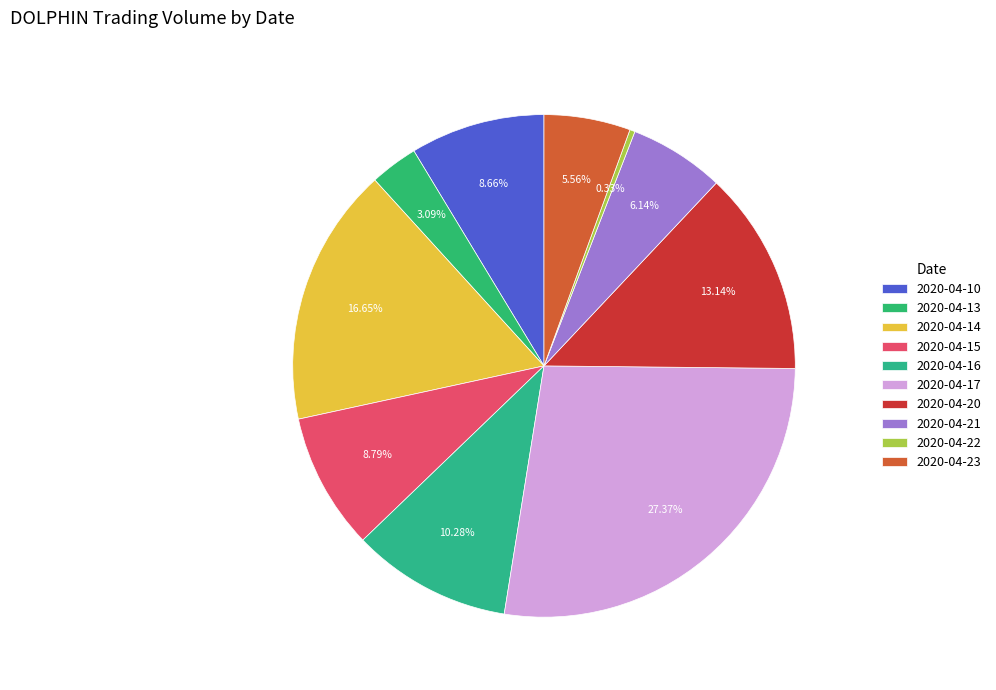

Which category has the biggest portion of the pie?

2020-04-17